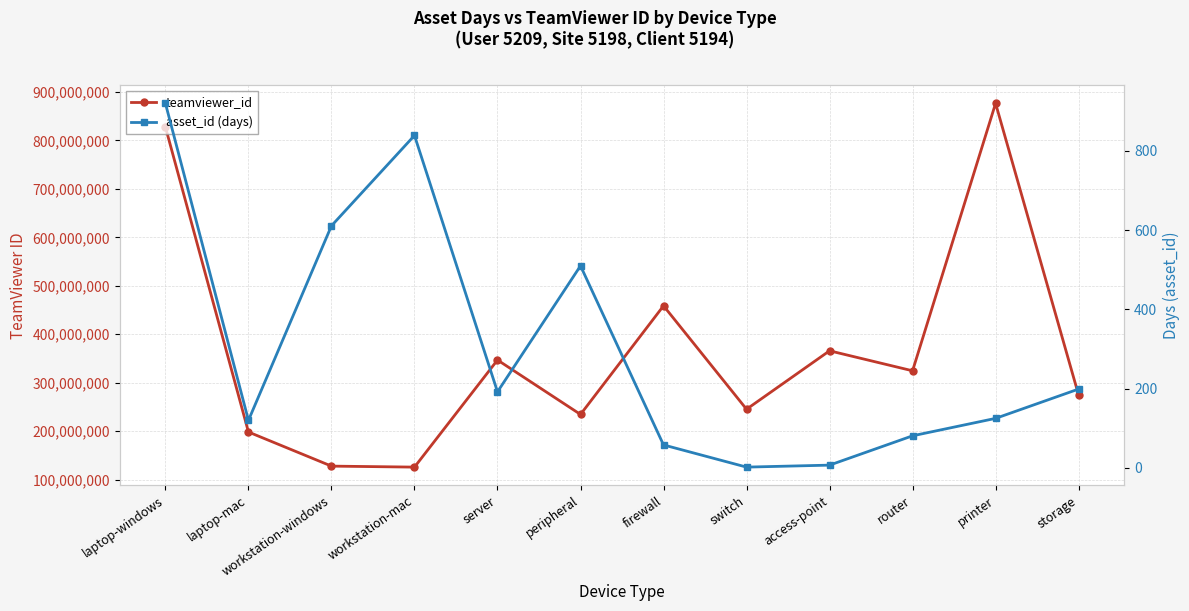

What is the label of the 10th point from the left?

router